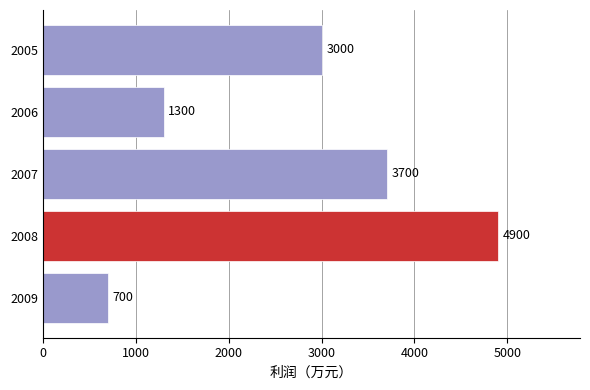

Where is the data nearest to the value 2800?

2005